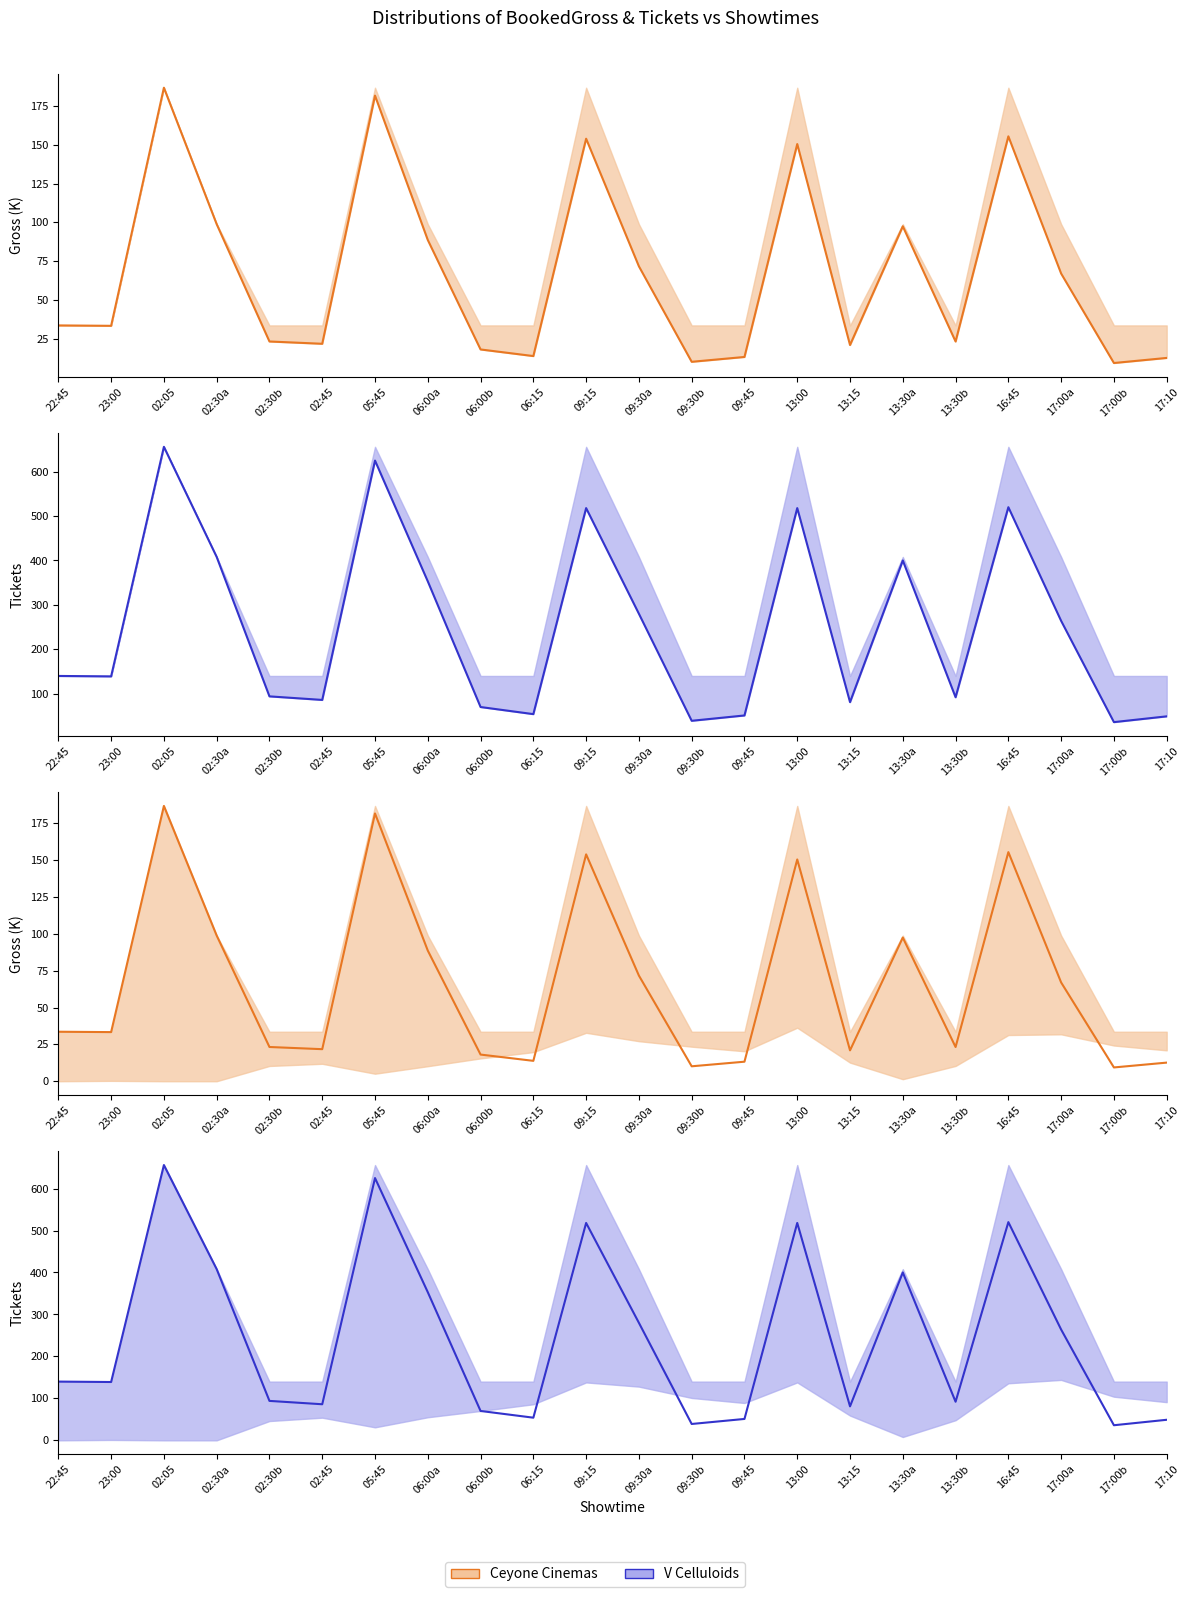

Where is BookedTickets nearest to the value 346?

06:00a